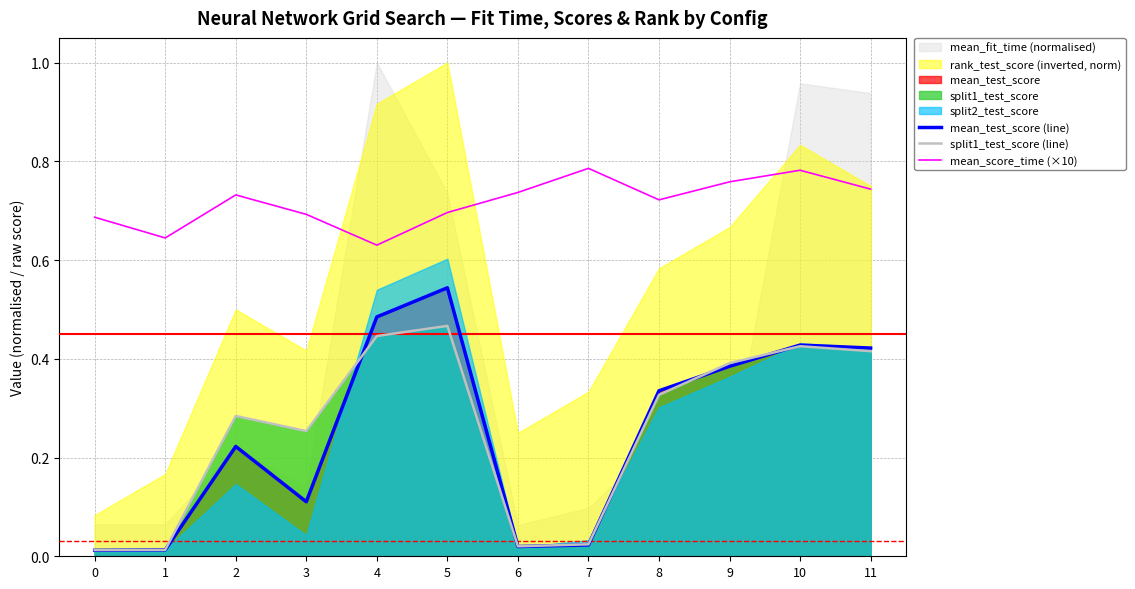

True or false: mean_test_score (line) and mean_score_time (×10) intersect in this chart.

False